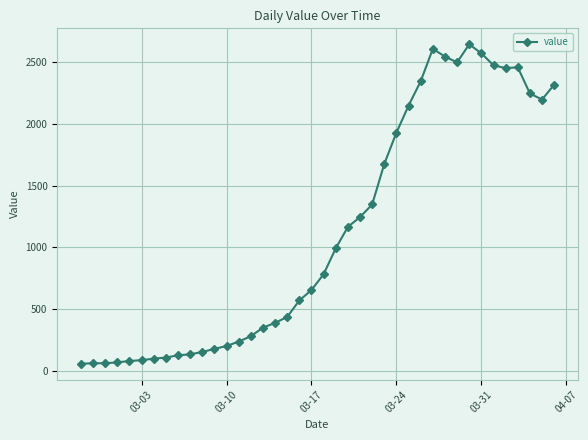

What is the maximum value shown in the chart?

2640